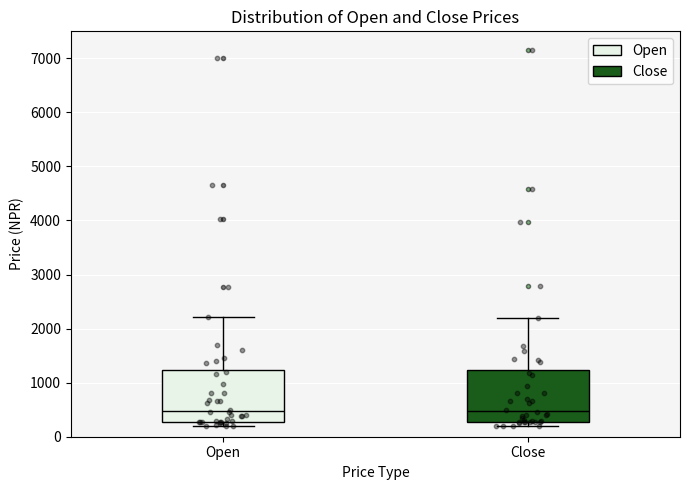

Reading left to right, read every box against the y-axis: the position of its median line, the range the box covers, and the ends of its whiskers. The values are not printed on the chart, so give them approximately, as read against the axis.

Open: median 500, box 300 to 1200, whiskers 200 to 2200
Close: median 500, box 300 to 1200, whiskers 200 to 2200